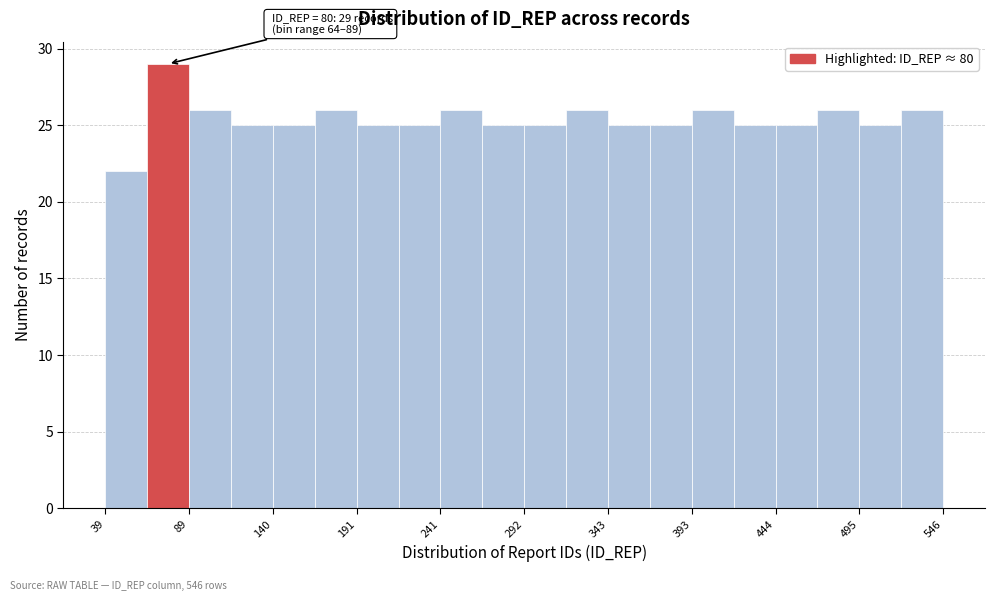

Read against the x-axis, roughly where is the centre of the tallest bar?

80